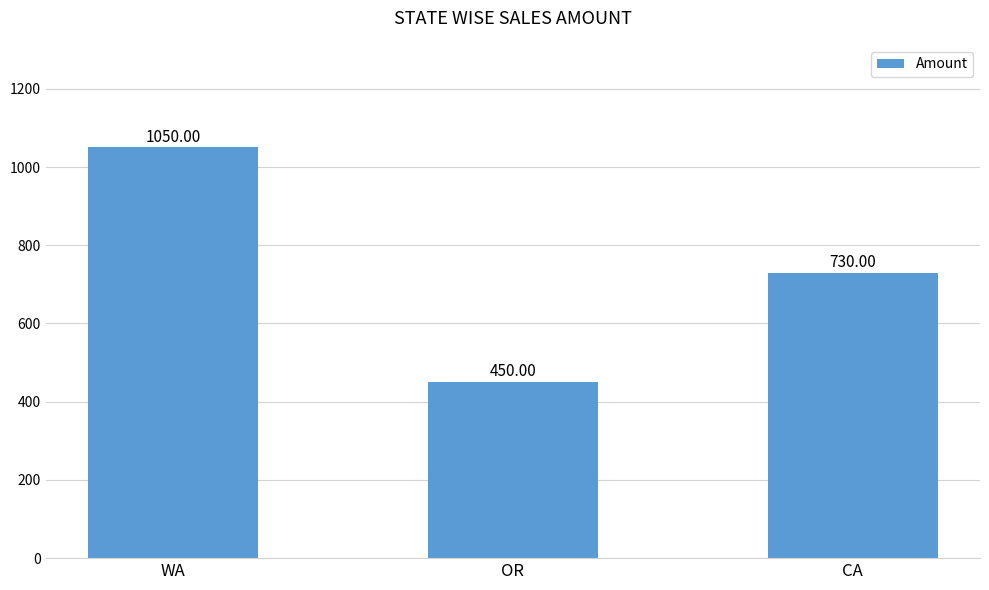

Is it true that the value at CA is 730?

True